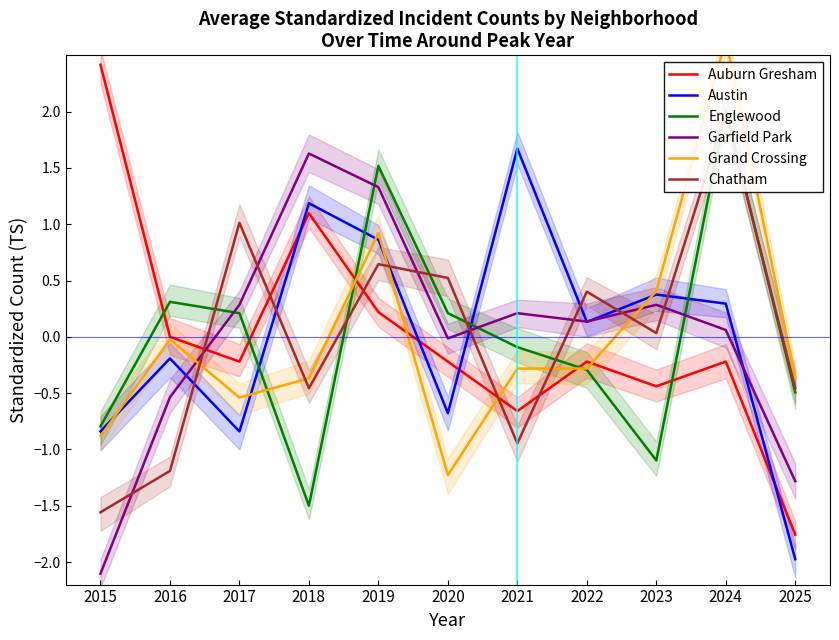

The value of Chatham at 2022 is 0.4. True or false?

True